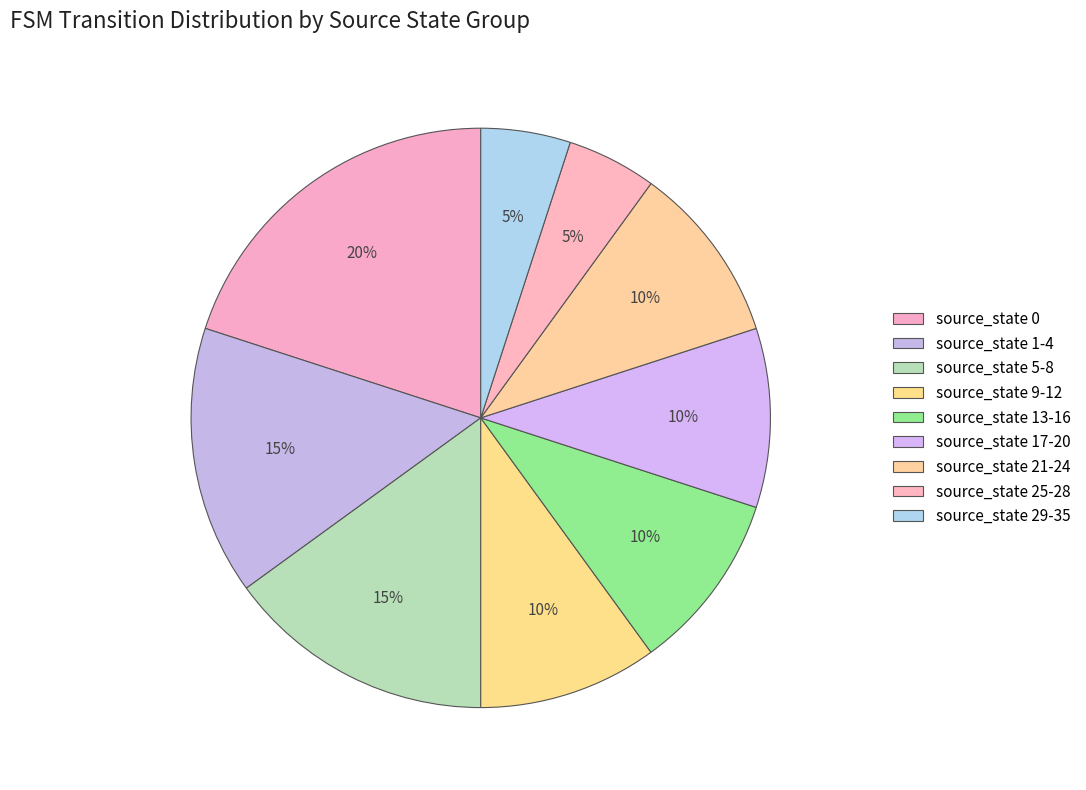

Rank the categories by value from highest to lowest.

source_state 0, source_state 1-4, source_state 5-8, source_state 9-12, source_state 13-16, source_state 17-20, source_state 21-24, source_state 25-28, source_state 29-35